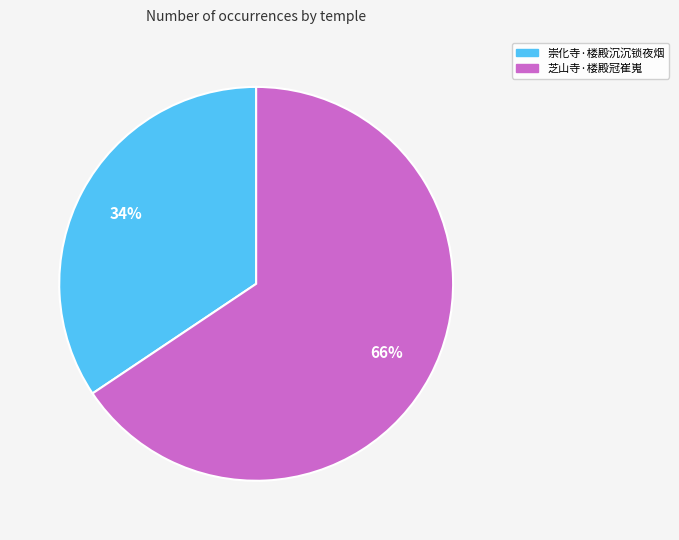

Rank the categories by value from lowest to highest.

崇化寺·楼殿沉沉锁夜烟, 芝山寺·楼殿冠崔嵬